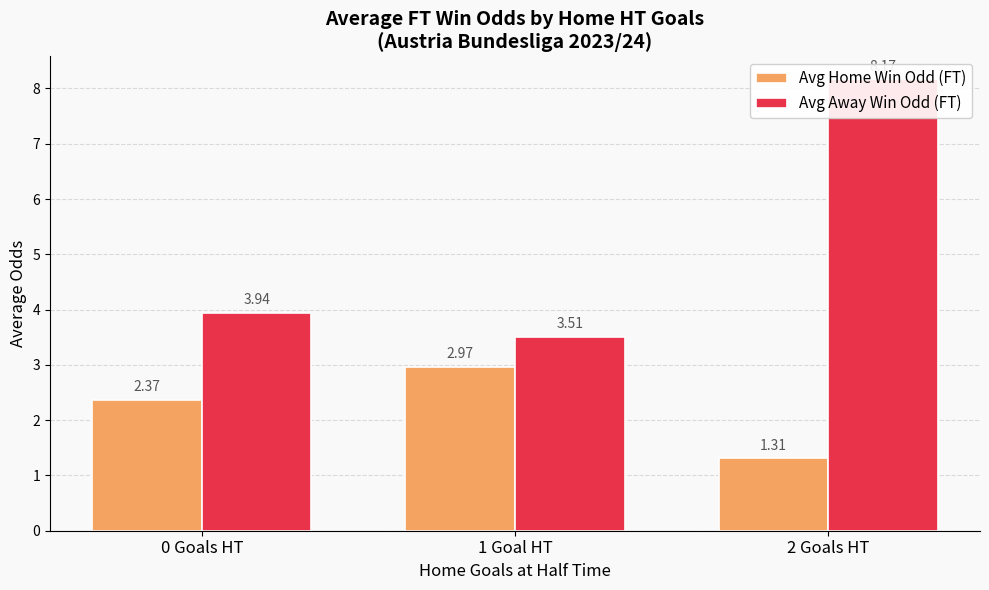

What is the value of the Avg Home Win Odd (FT) bar at the 3rd from the left?

1.3